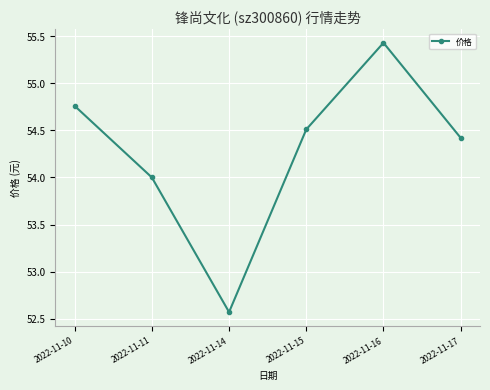

What is the difference between the maximum and minimum values?

2.9